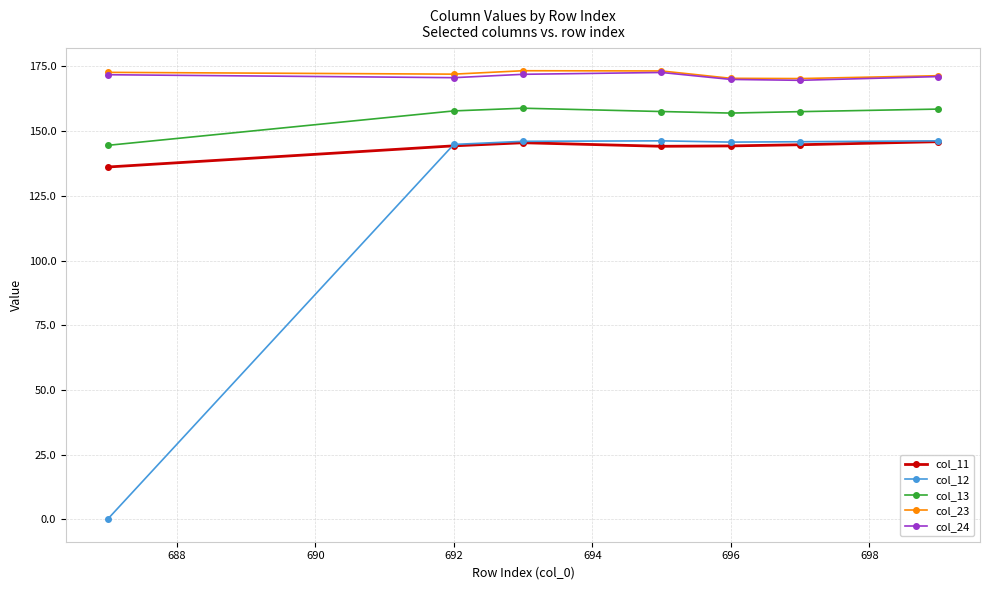

True or false: col_23 and col_13 intersect in this chart.

False